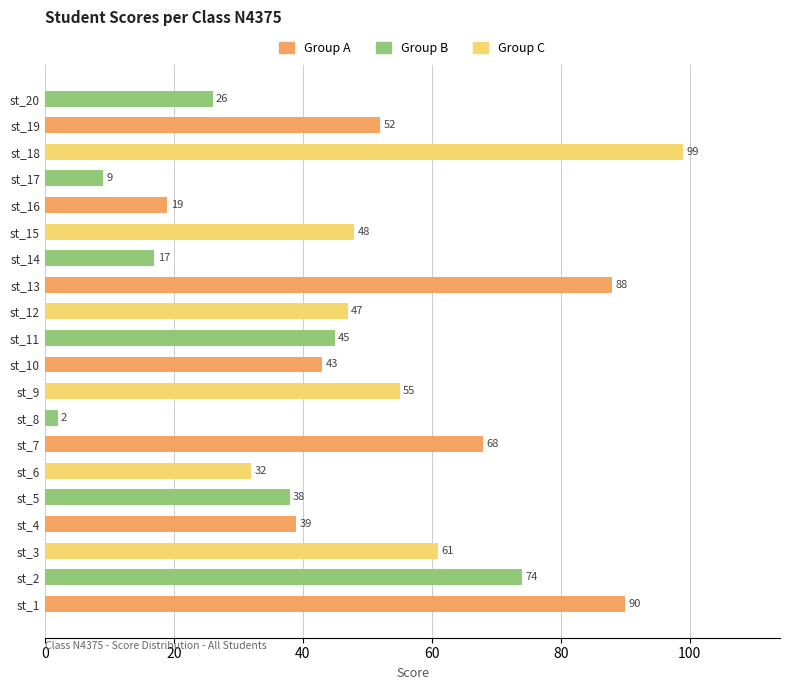

True or false: the data shows 45 at st_11.

True